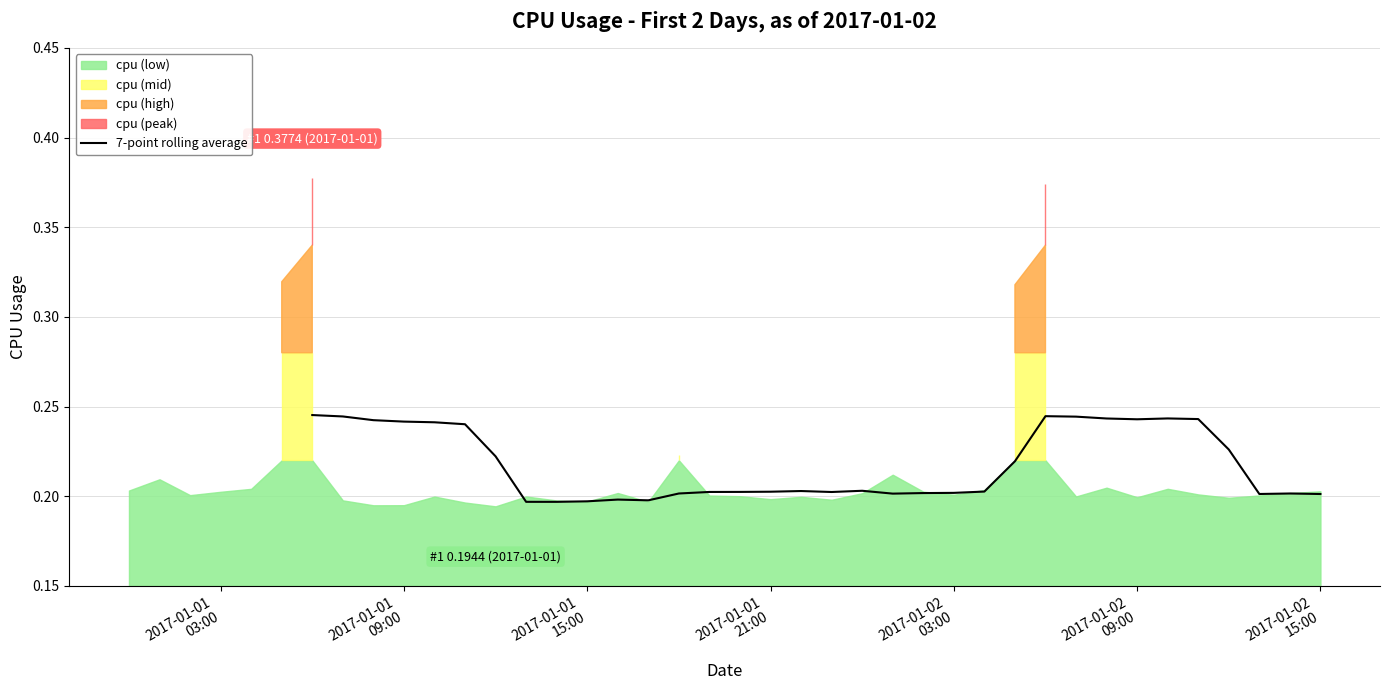

What value does the data have at 2017-01-01
03:00?

0.2